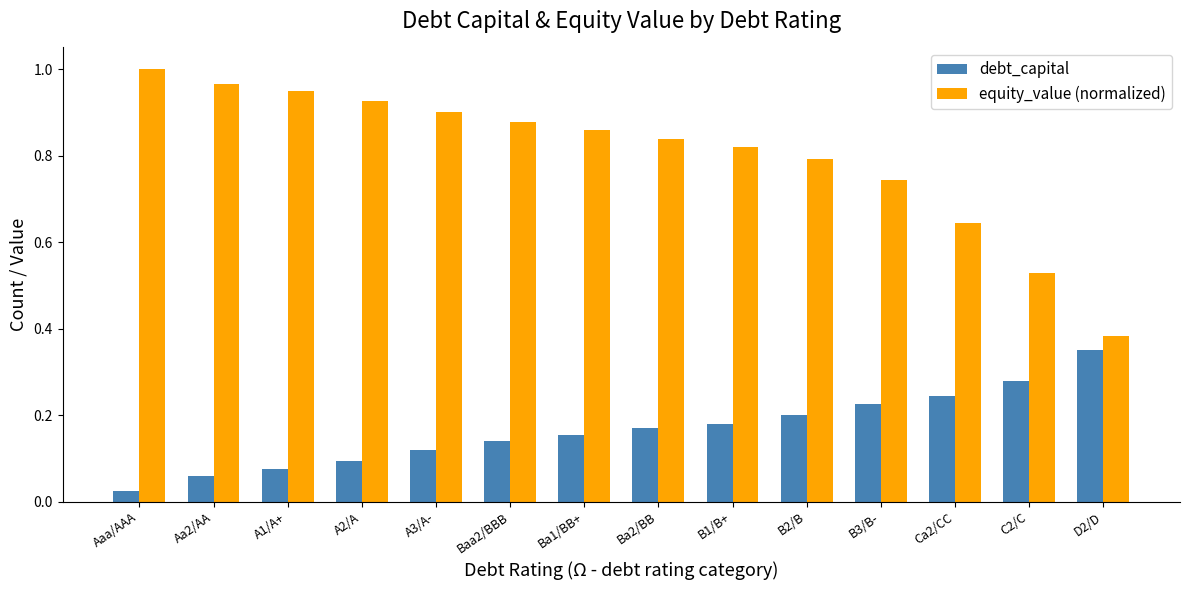

What is the label of the 7th bar from the left?

Ba1/BB+